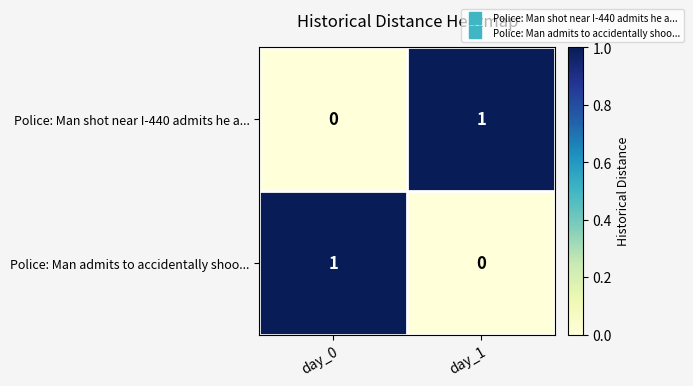

At which label is Police: Man shot near I-440 admits he a... closest to 0?

day_0